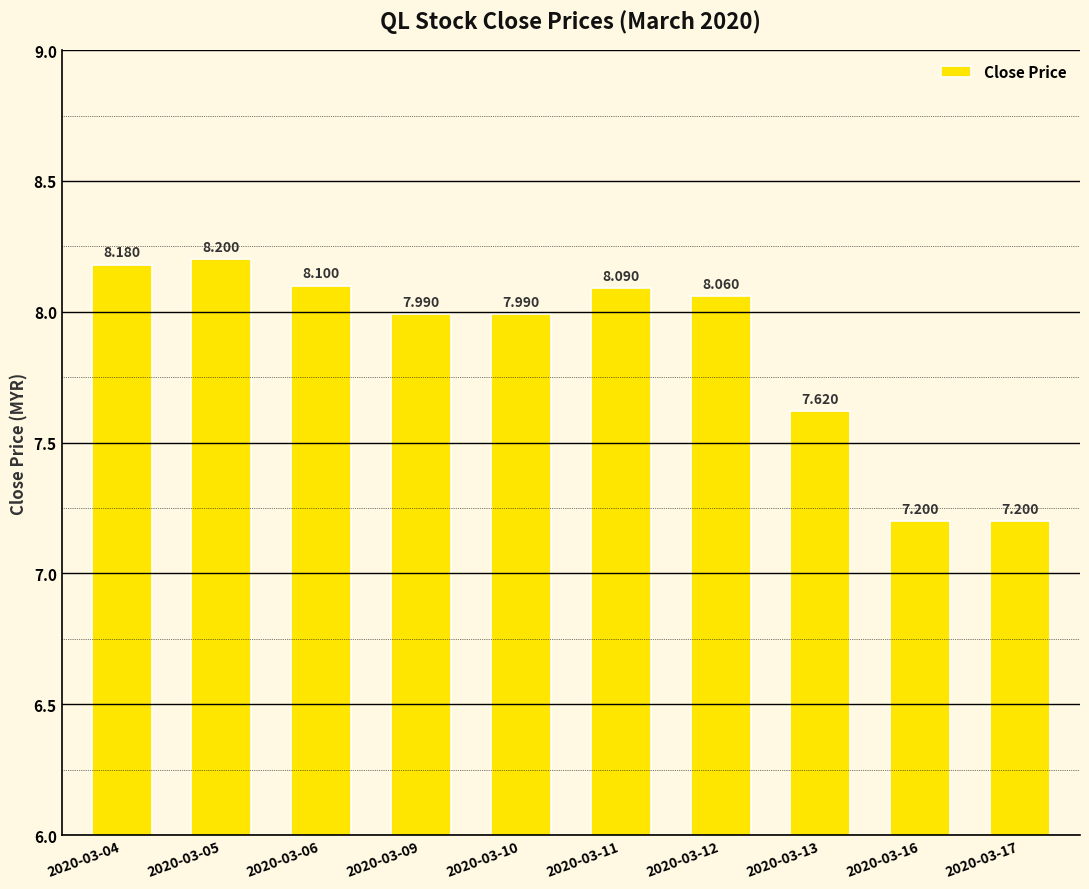

What is the value of the 9th bar from the left?

7.2